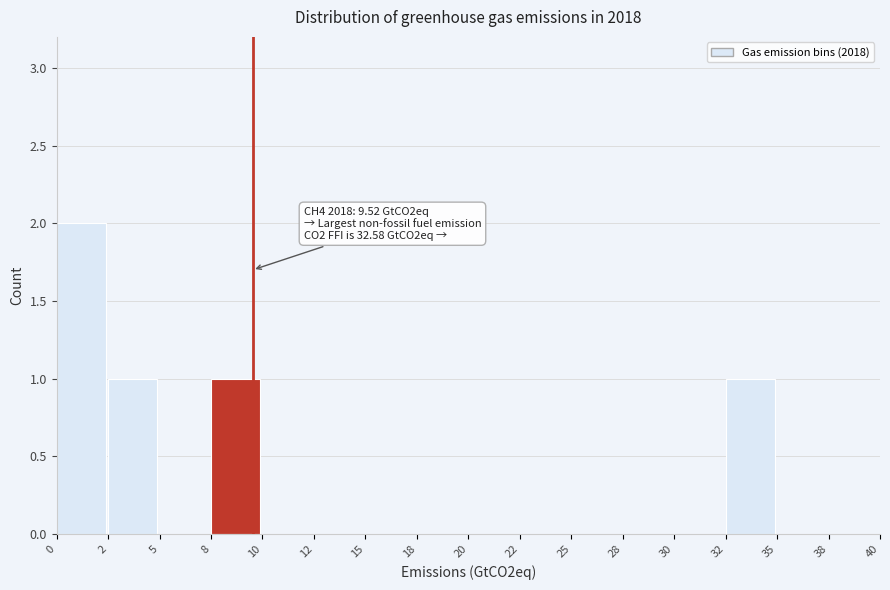

Reading right to left, what are all the values shown in this chart?

38=0	35=0	32=1	30=0	28=0	25=0	22=0	20=0	18=0	15=0	12=0	10=0	8=1	5=0	2=1	0=2